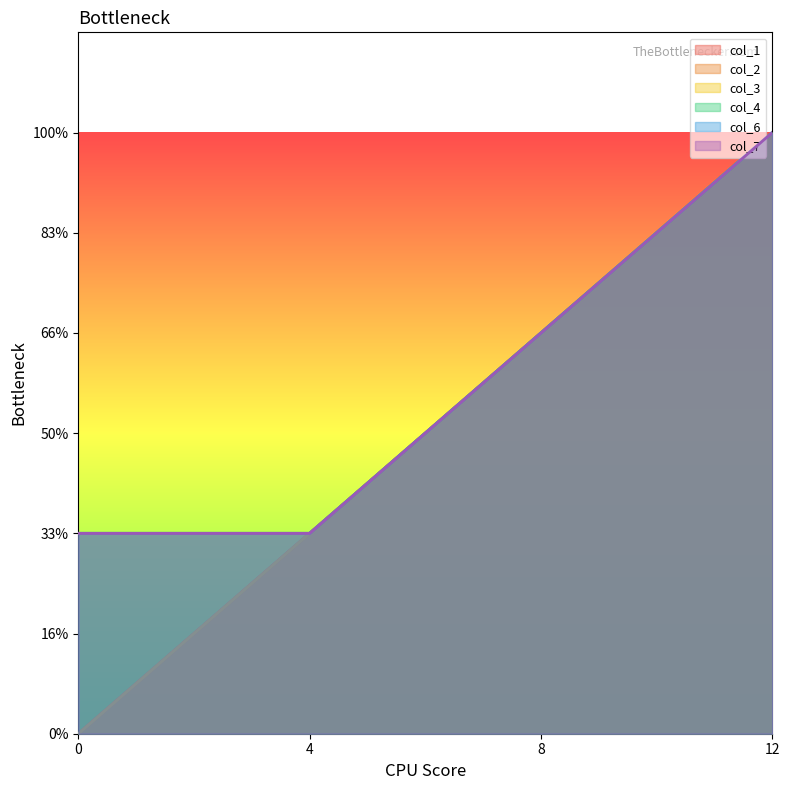

How many data points in col_6 are less than 8?

2